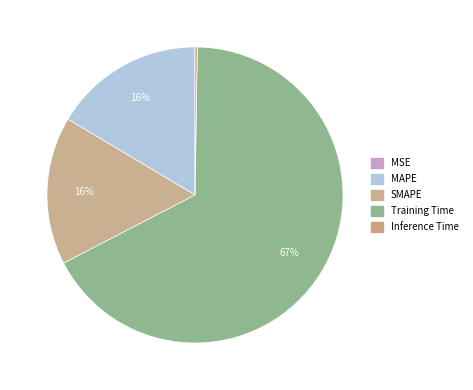

How many slices are in this pie chart?

5